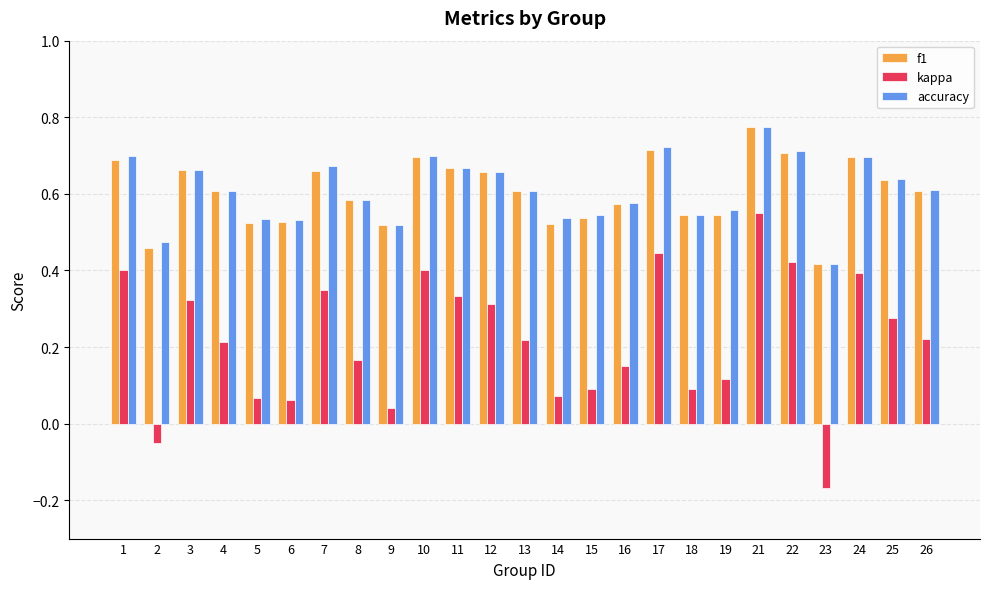

What is the total value across all series at 14?

1.1